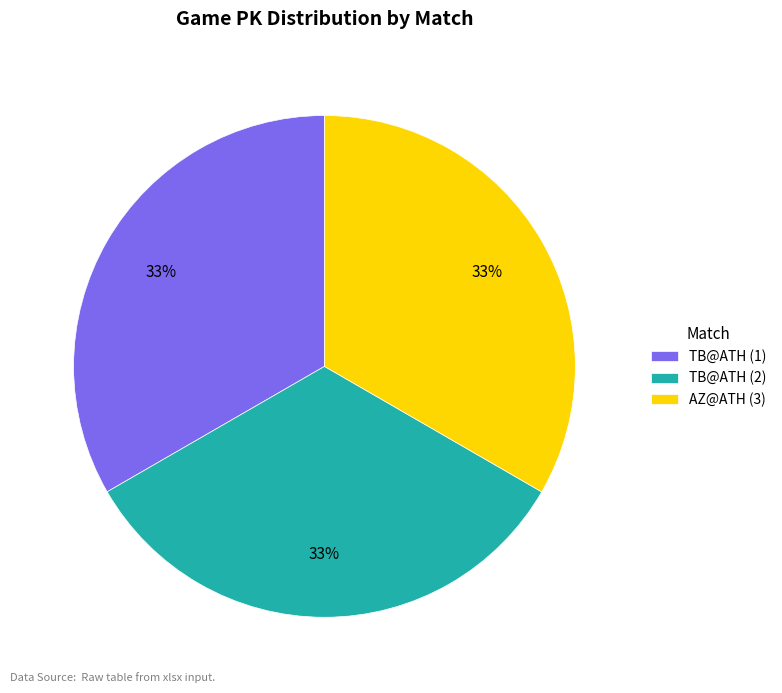

Approximately how many times larger is the value at AZ@ATH (3) compared to TB@ATH (1)?

1.0